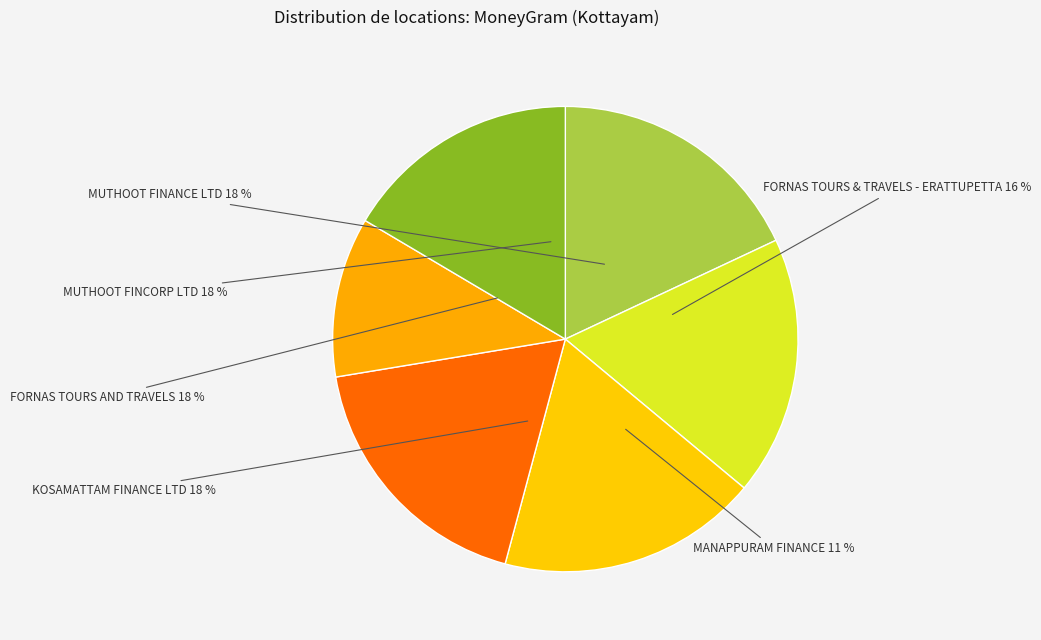

What is the smallest slice in the pie chart?

MANAPPURAM FINANCE - #4